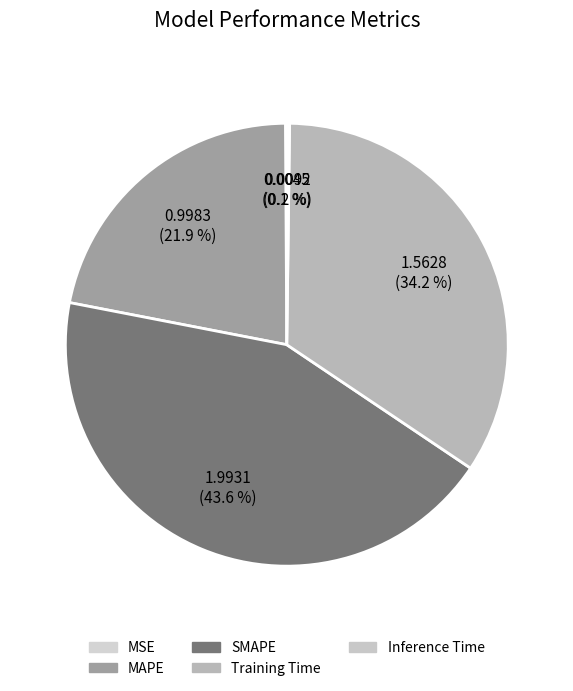

How many slices are in this pie chart?

5